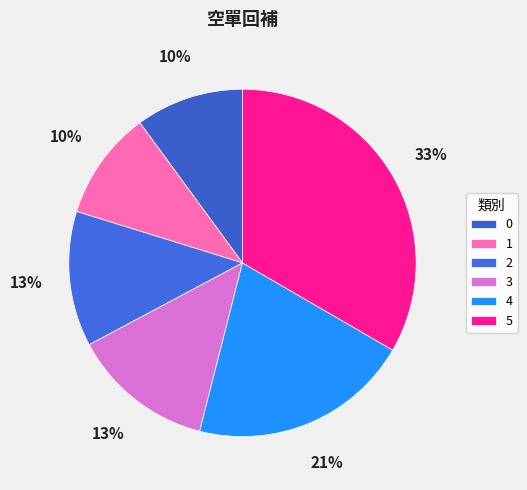

Count the number of slices in the pie.

6